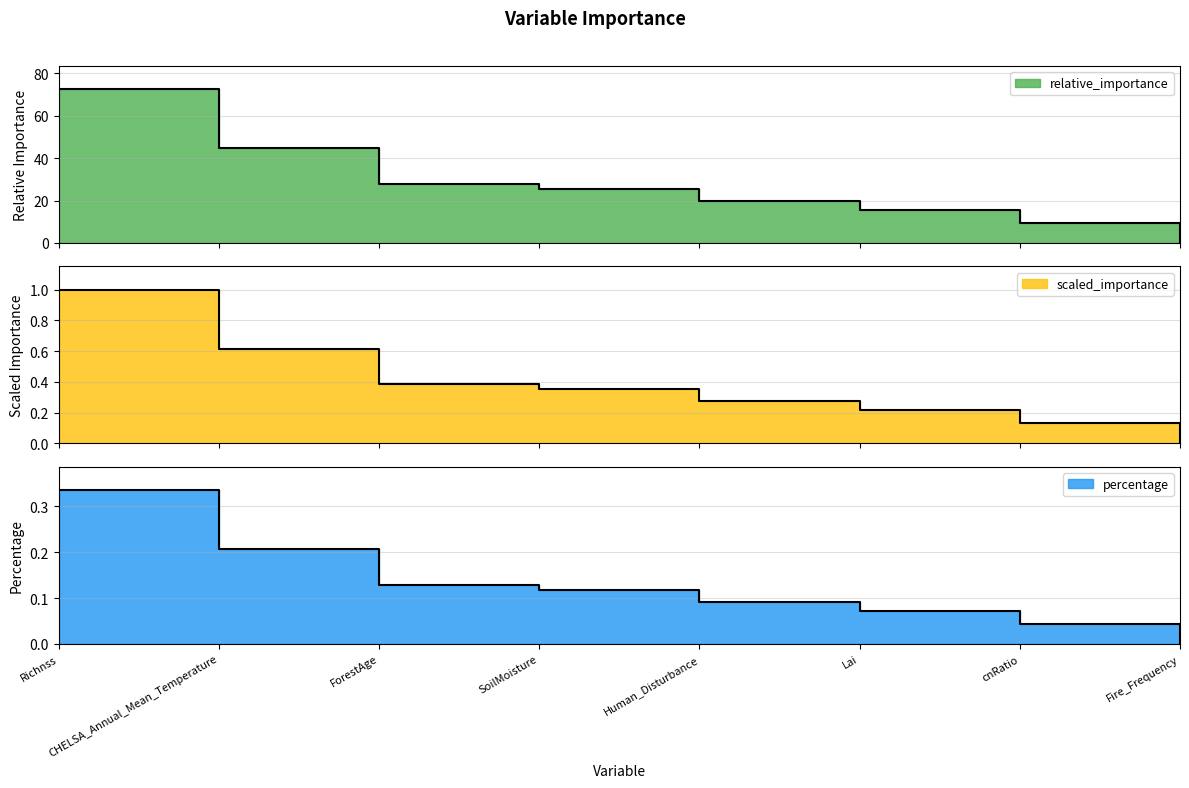

How many lines are shown in the chart?

3